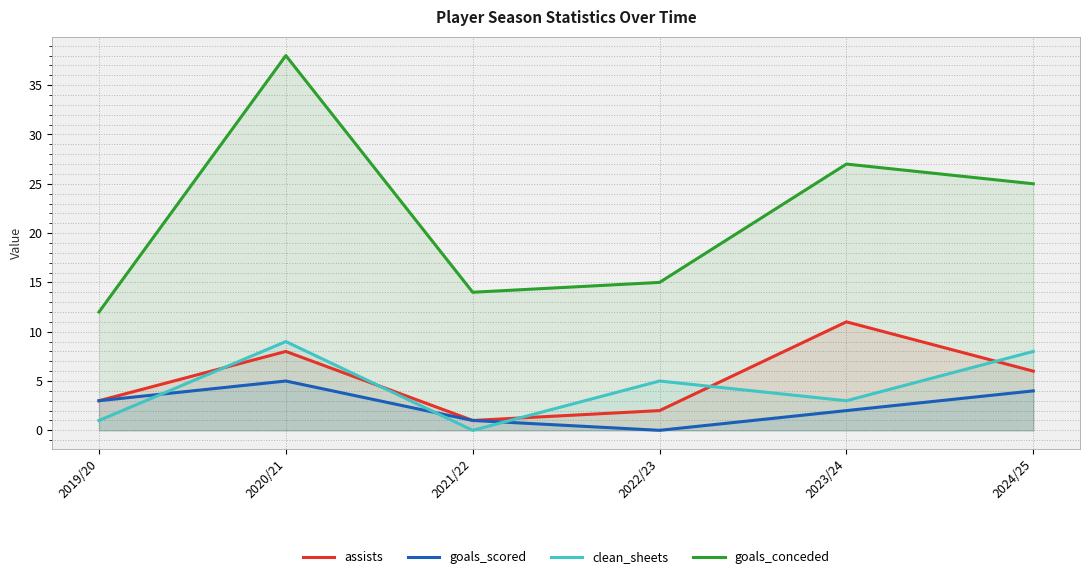

True or false: goals_conceded and clean_sheets cross at least once.

False